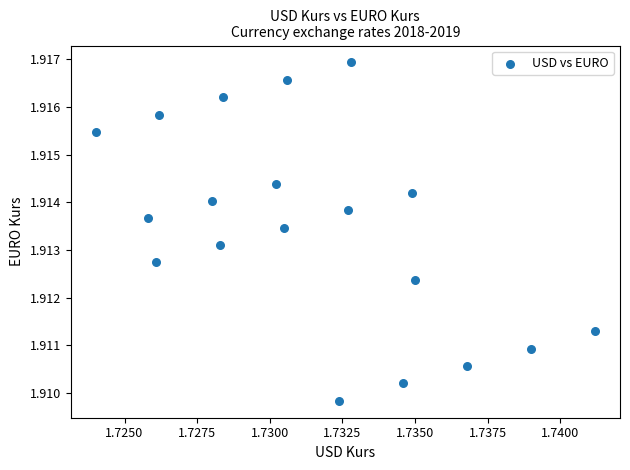

How many points are shown in the scatter plot?

19